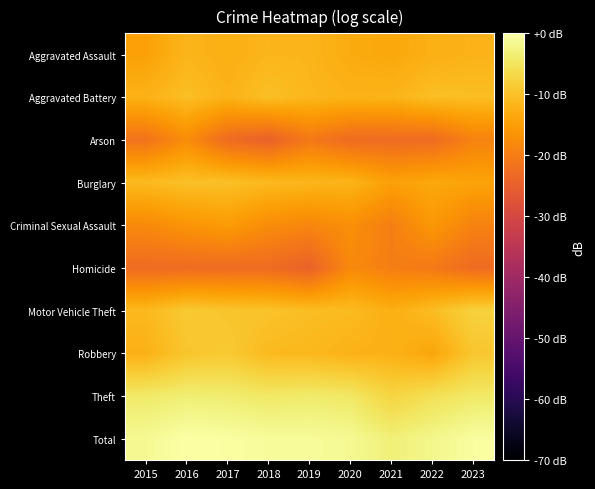

Count the number of data series in this chart.

10